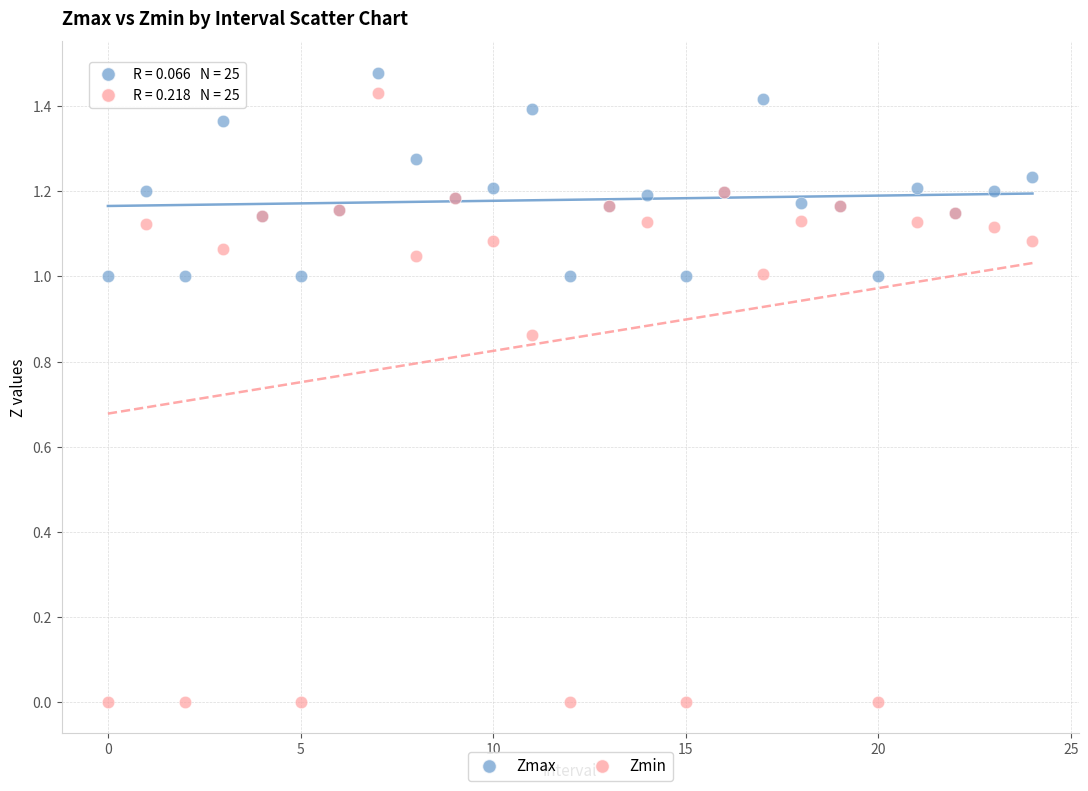

Which series has the widest spread of Y values?

Zmin